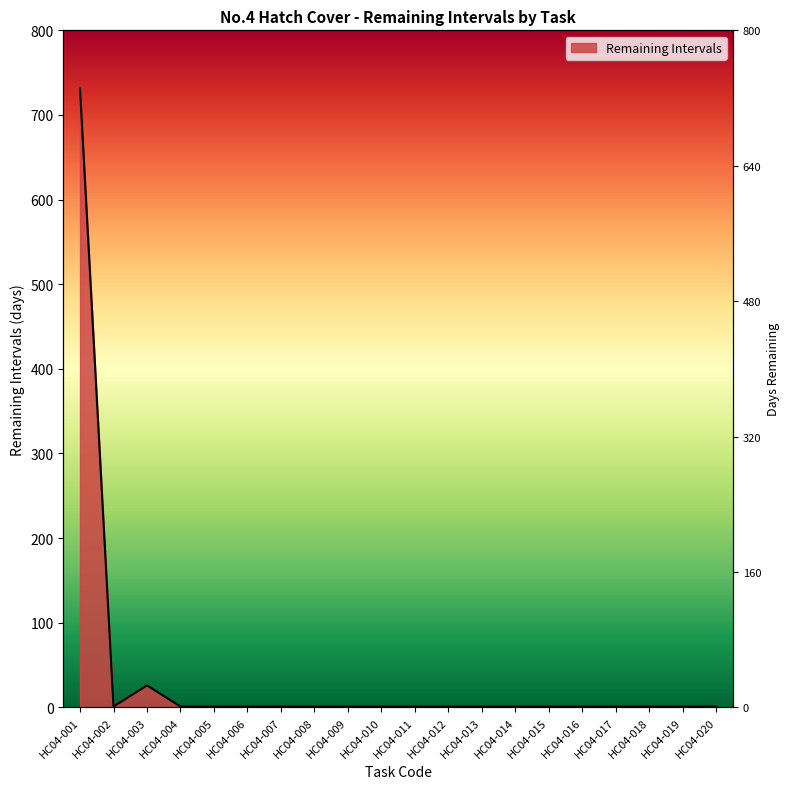

Which has a higher value, HC04-016 or HC04-012?

HC04-016